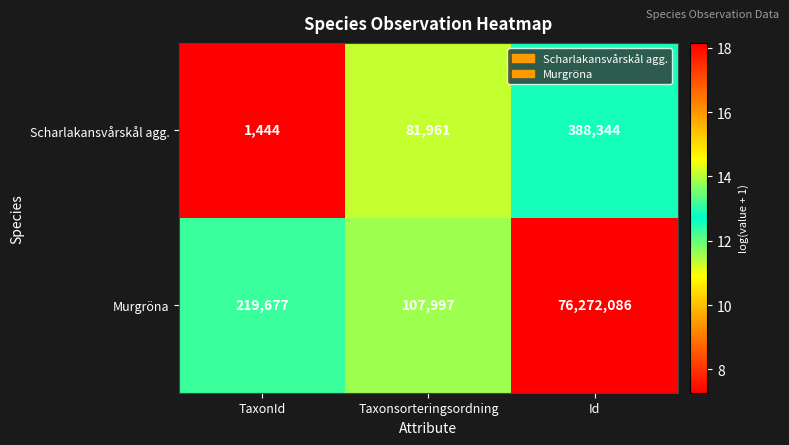

At Id, list the series in order from smallest to largest.

Scharlakansvårskål agg., Murgröna